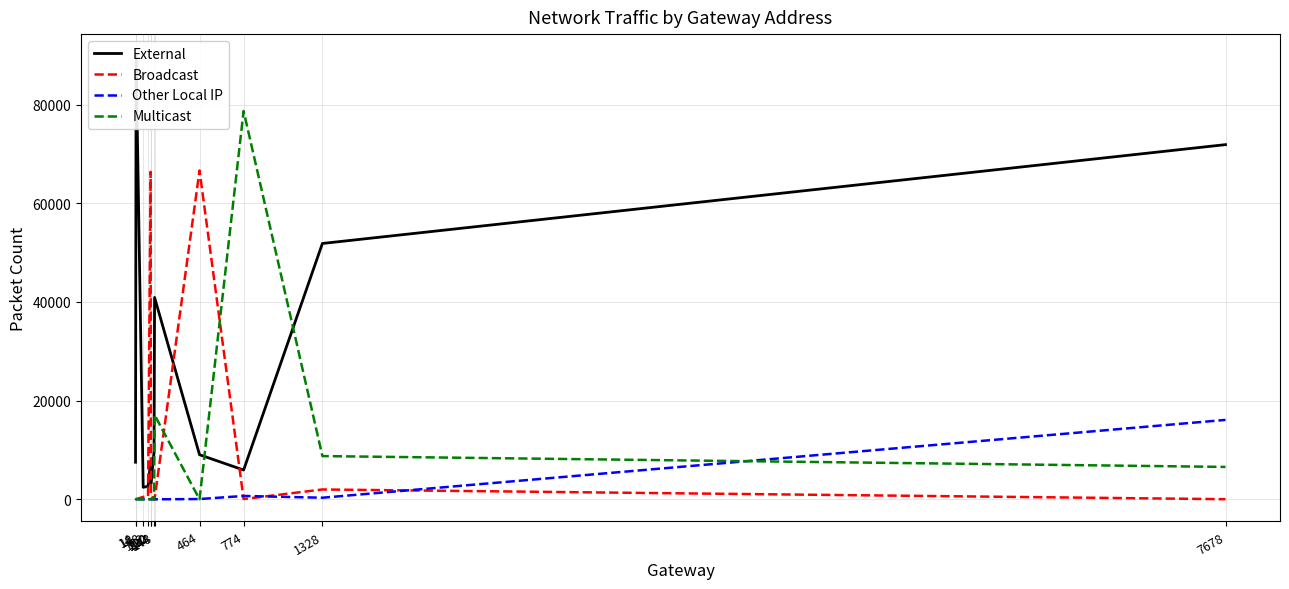

True or false: Broadcast and External intersect in this chart.

True